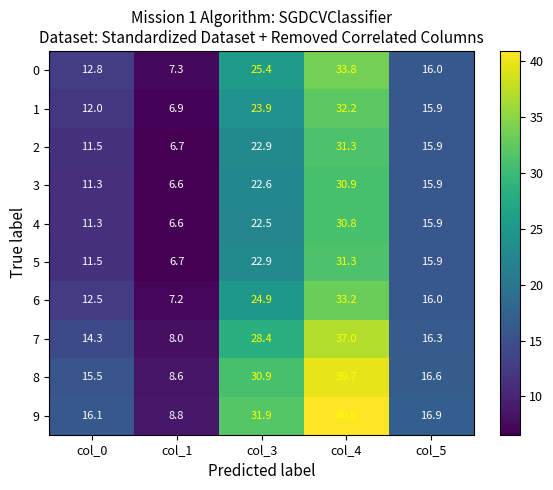

Where is 5 nearest to the value 19?

col_5